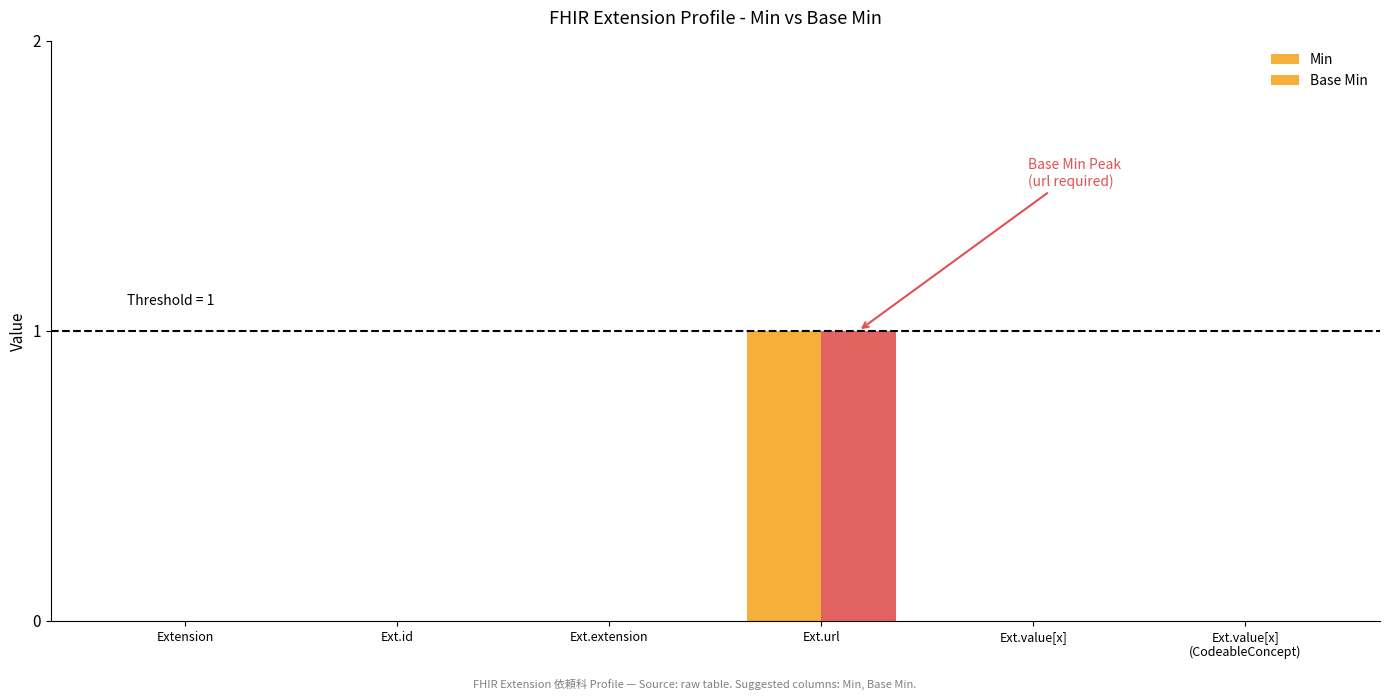

True or false: Base Min has a value of 0 at Ext.value[x].

True